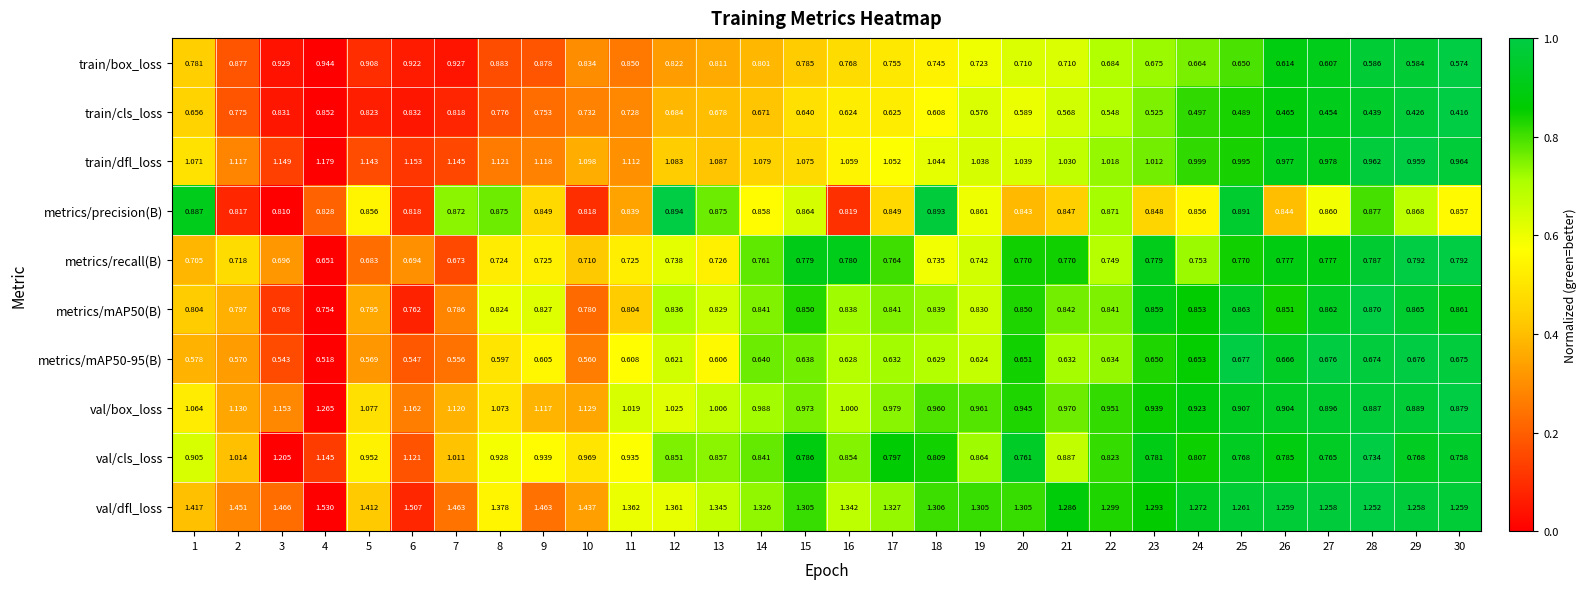

Between 21 and 29, which series saw the biggest shift?

train/cls_loss